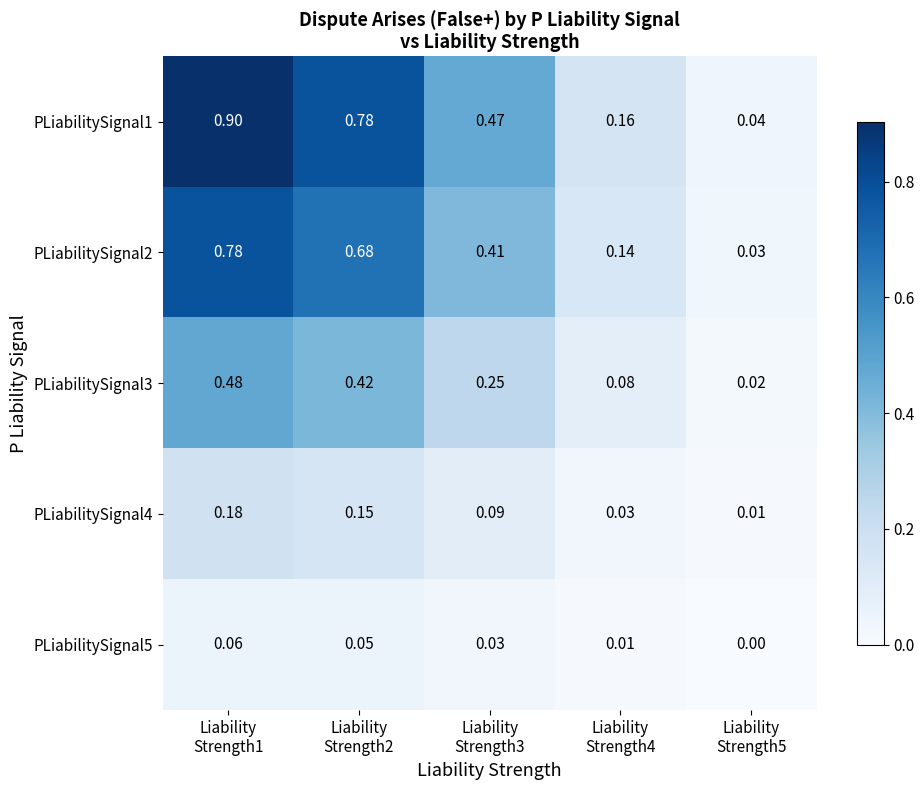

Rank the series at Liability
Strength3 from highest to lowest value.

PLiabilitySignal1, PLiabilitySignal2, PLiabilitySignal3, PLiabilitySignal4, PLiabilitySignal5